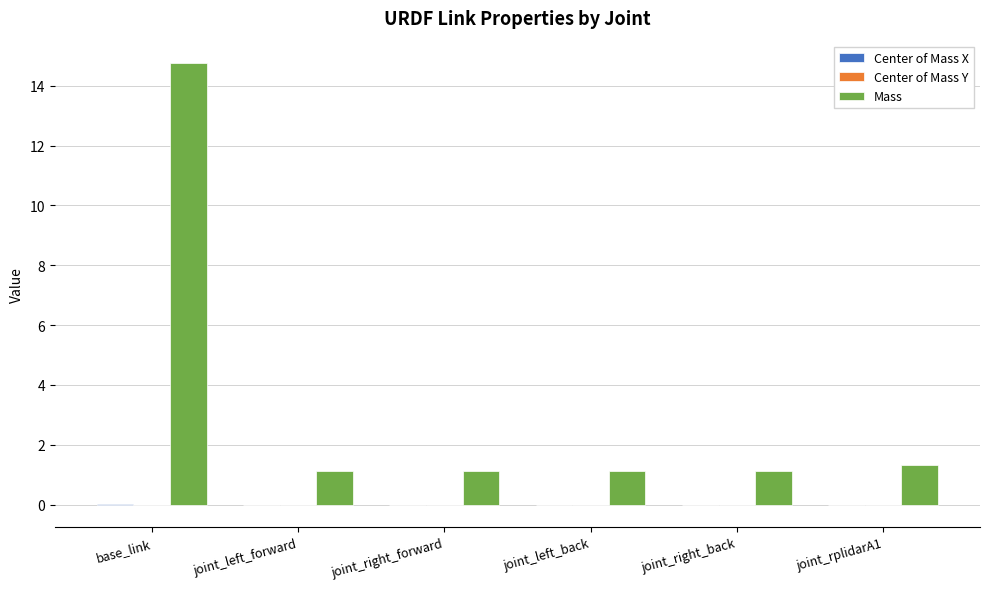

The Mass series shows 1.3 at joint_rplidarA1. True or false?

True